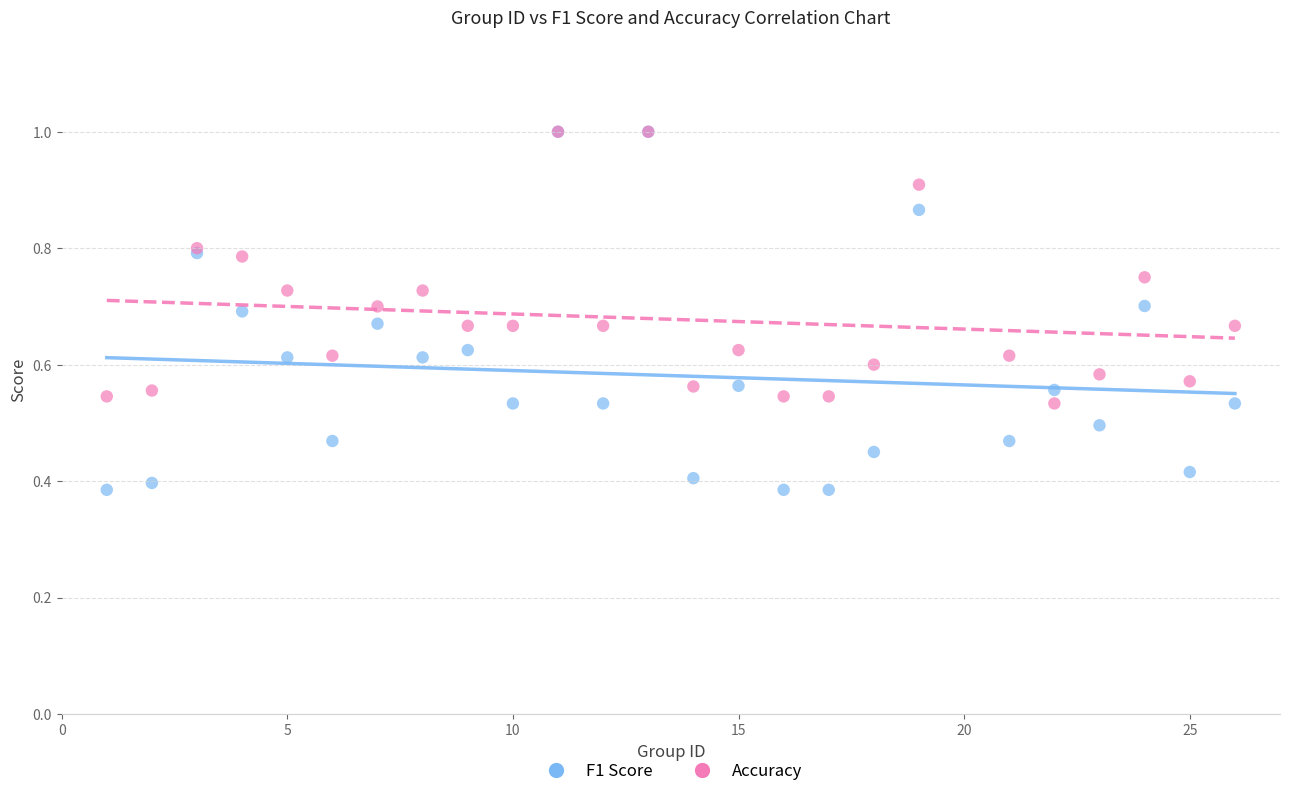

What are all the series names shown in the legend?

F1 Score, Accuracy